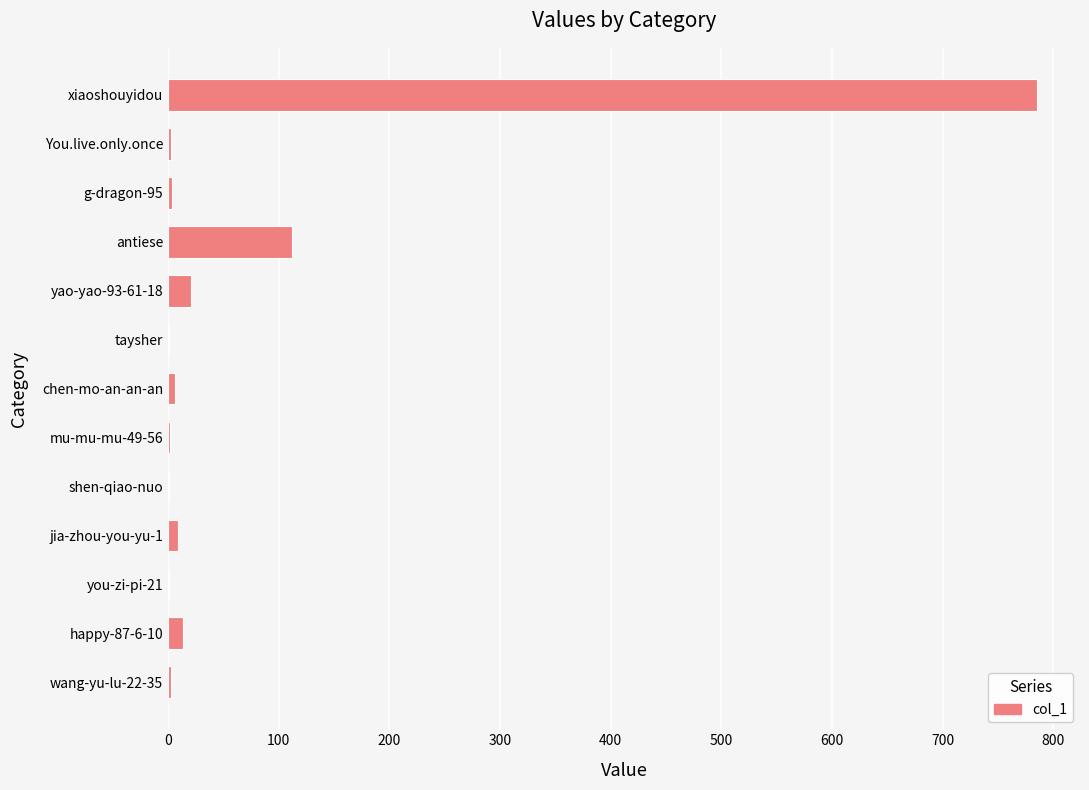

What is the greatest value displayed?

785